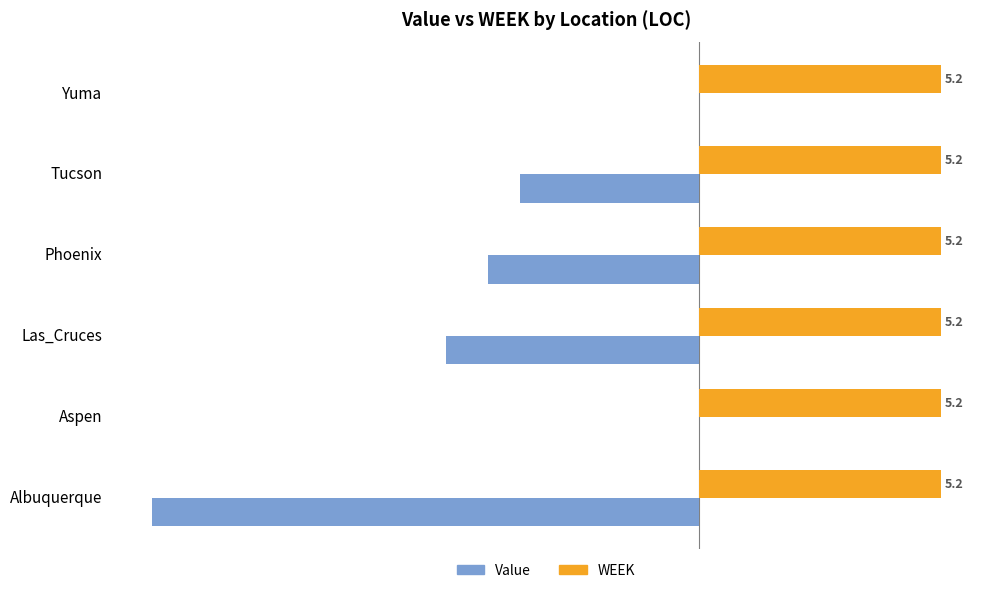

Which series changed the most between Albuquerque and Aspen?

Value